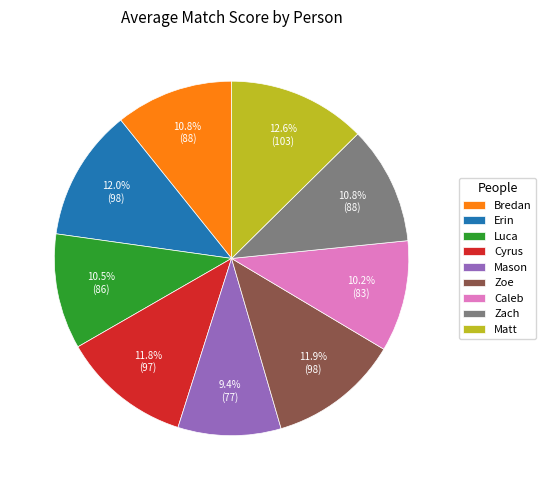

True or false: Caleb accounts for 10% of the total.

True